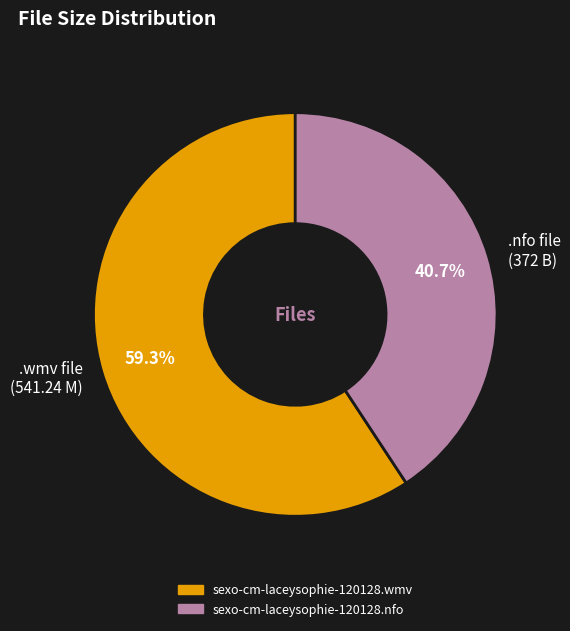

Between .nfo file (372 B) and .wmv file (541.24 M), which is larger?

.wmv file (541.24 M)